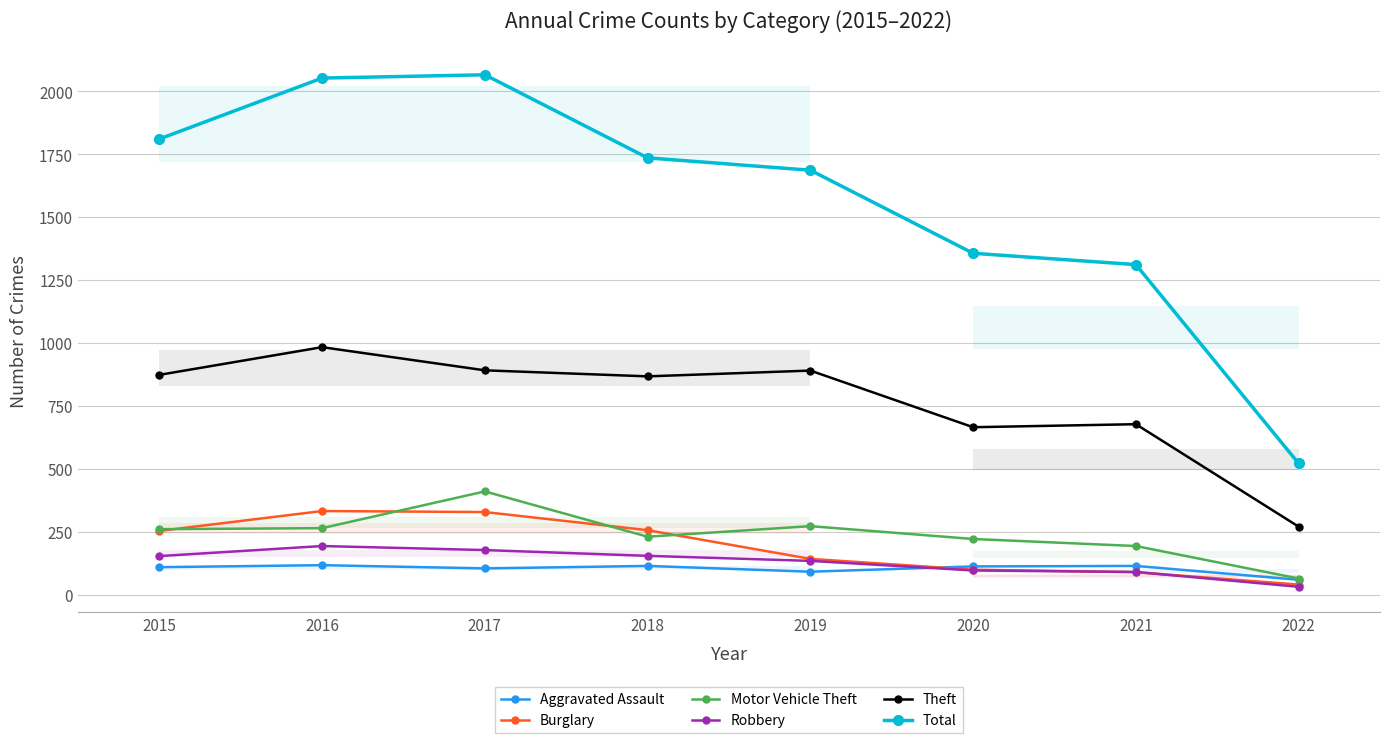

How many lines are shown in the chart?

6